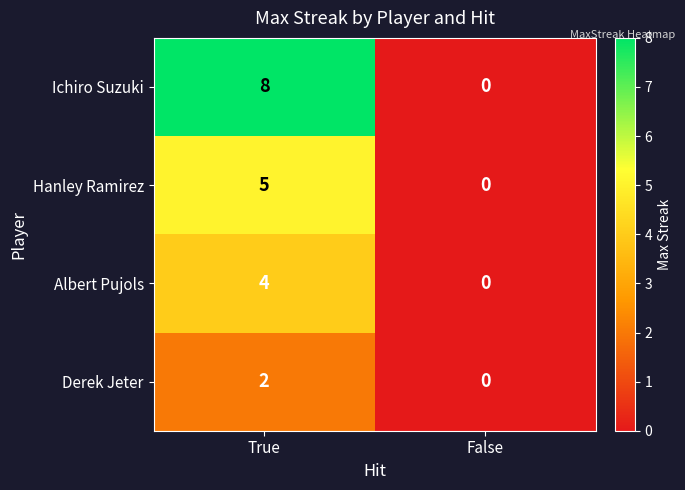

At which category is the sum across all series the highest?

True